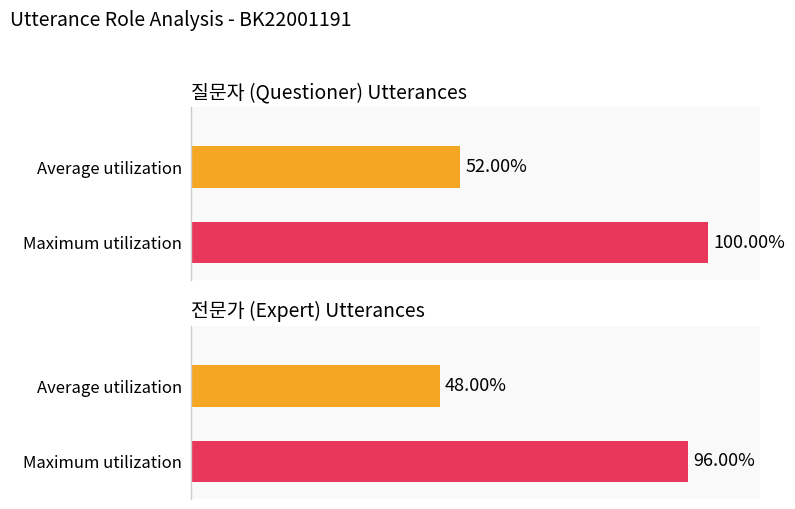

Are the bars horizontal?

Yes